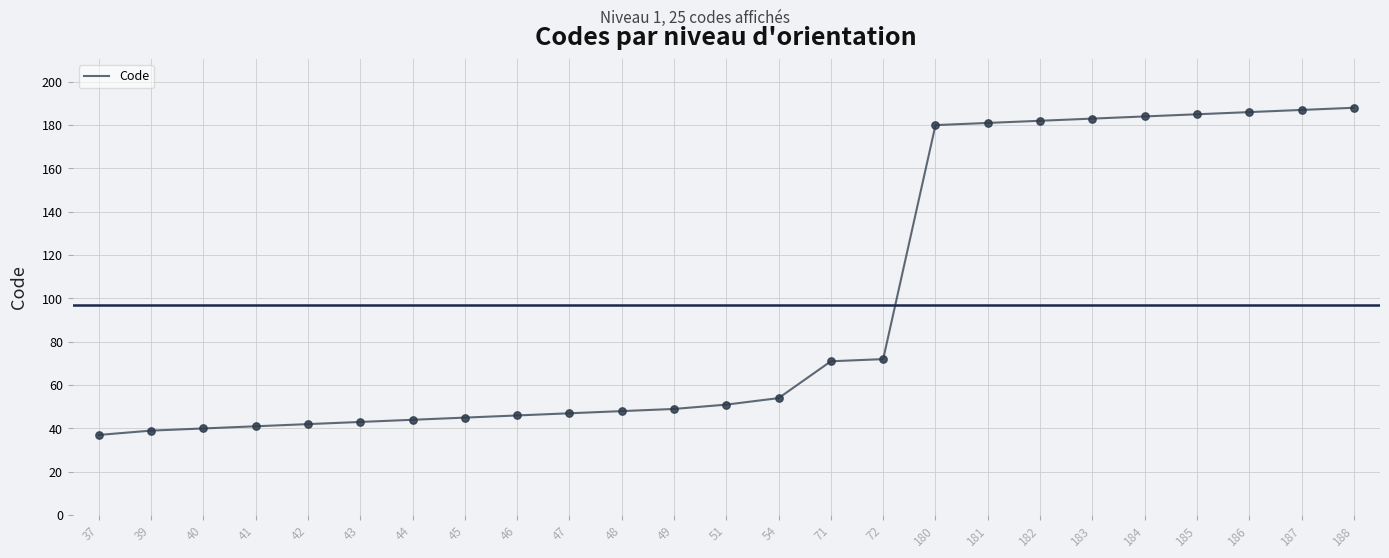

What is the change in value from 49 to 54?

+5